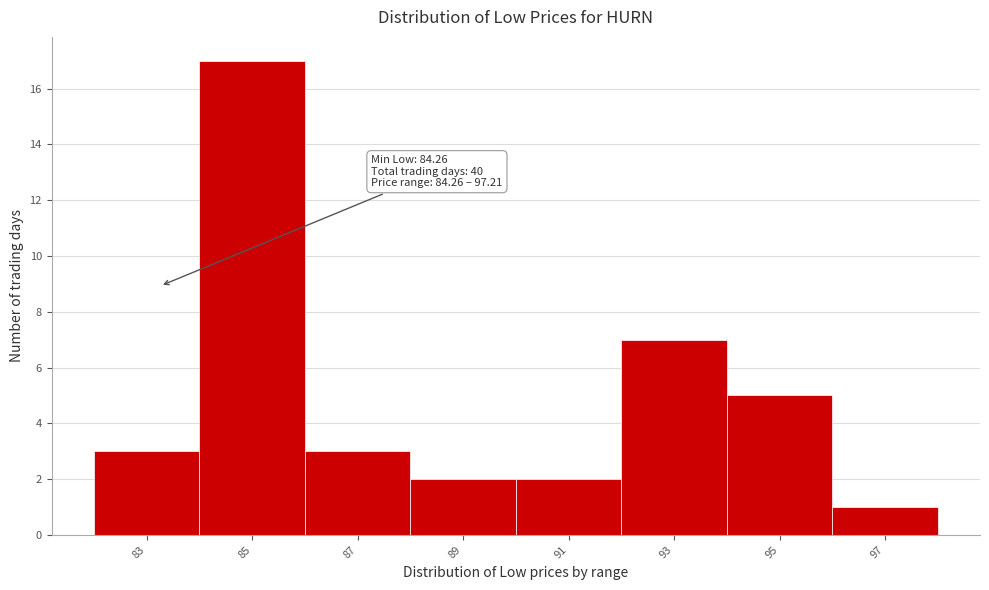

Reading left to right, extract all data points from this chart.

83=3	85=17	87=3	89=2	91=2	93=7	95=5	97=1